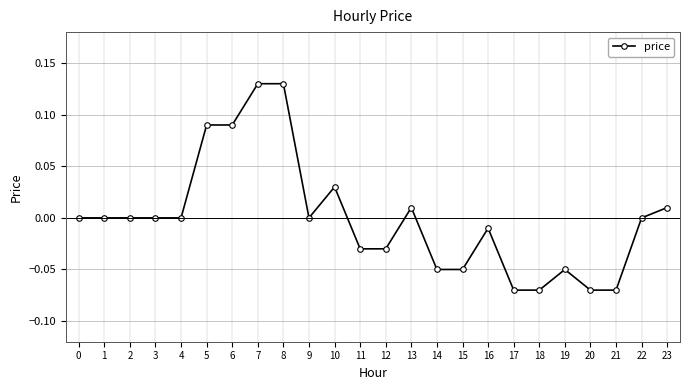

True or false: the data shows -0.0 at 14.

False